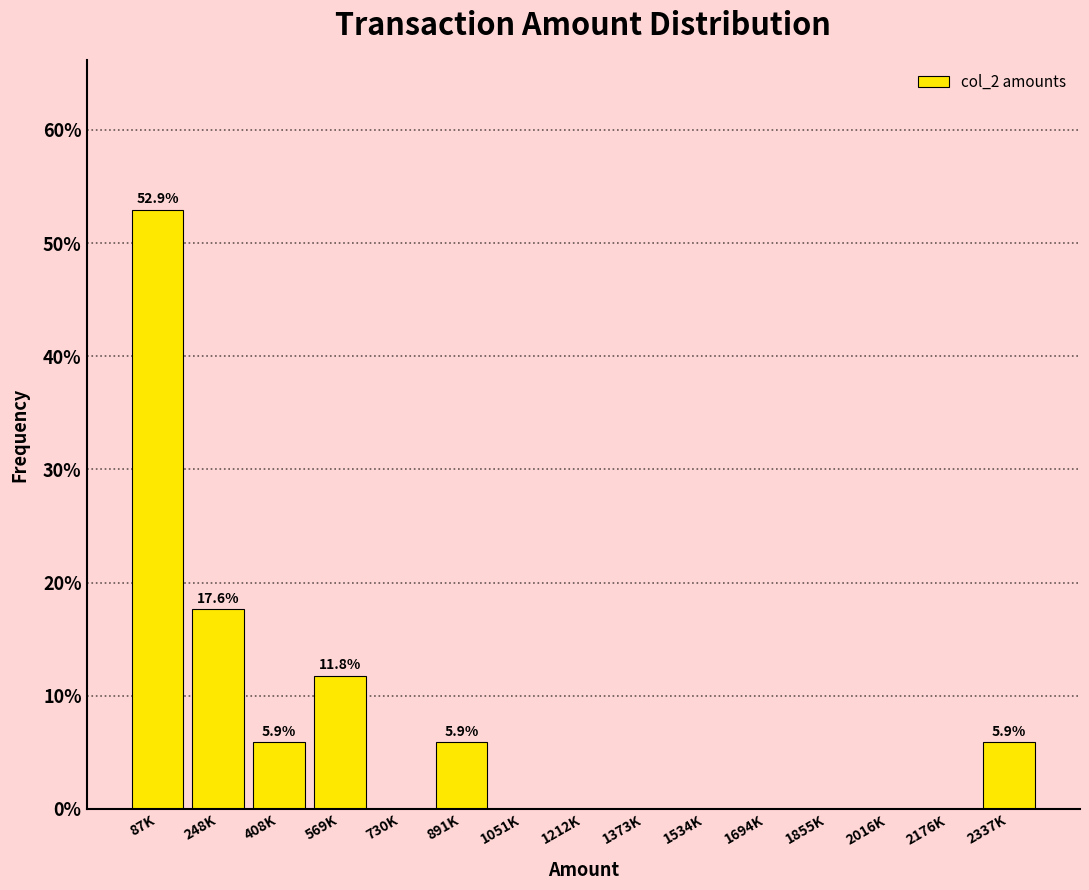

Reading left to right, list all the values displayed in this chart.

87K=52.9	248K=17.6	408K=5.9	569K=11.8	730K=0.0	891K=5.9	1051K=0.0	1212K=0.0	1373K=0.0	1534K=0.0	1694K=0.0	1855K=0.0	2016K=0.0	2176K=0.0	2337K=5.9